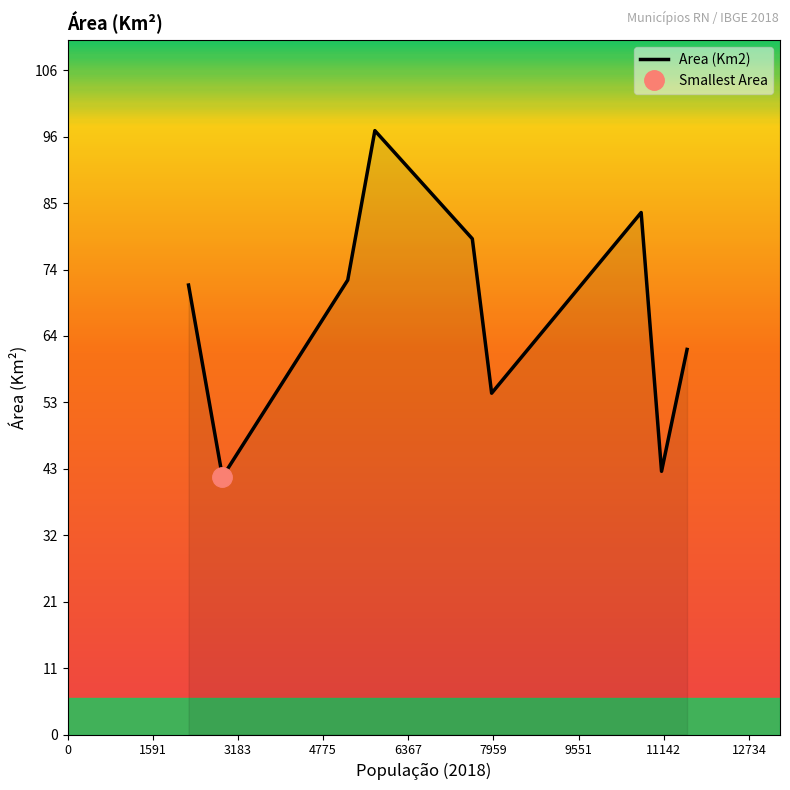

What is the lowest value of the Area (Km2) series?

41.2